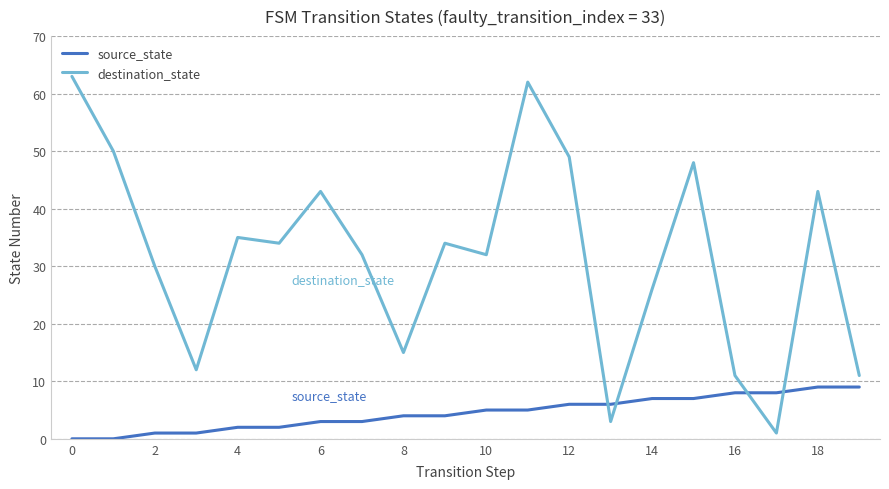

How many times do source_state and destination_state cross each other?

4